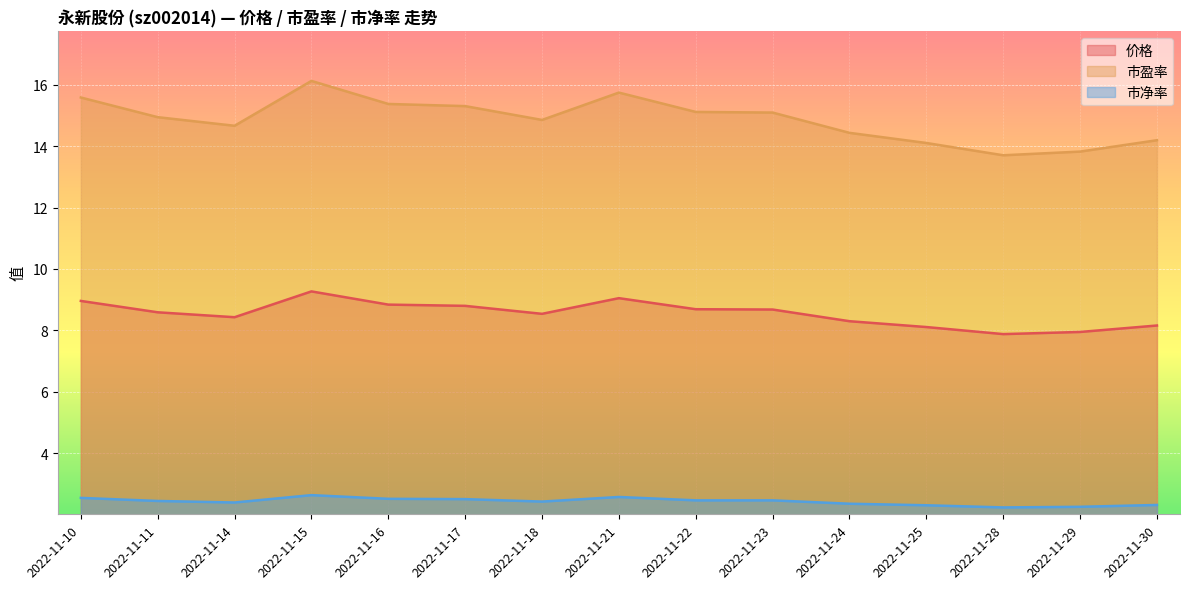

Reading left to right, list all the values displayed in this chart.

价格: 2022-11-10=9.0	2022-11-11=8.6	2022-11-14=8.4	2022-11-15=9.3	2022-11-16=8.8	2022-11-17=8.8	2022-11-18=8.5	2022-11-21=9.1	2022-11-22=8.7	2022-11-23=8.7	2022-11-24=8.3	2022-11-25=8.1	2022-11-28=7.9	2022-11-29=8.0	2022-11-30=8.2
市盈率: 2022-11-10=15.6	2022-11-11=14.9	2022-11-14=14.7	2022-11-15=16.1	2022-11-16=15.4	2022-11-17=15.3	2022-11-18=14.8	2022-11-21=15.7	2022-11-22=15.1	2022-11-23=15.1	2022-11-24=14.4	2022-11-25=14.1	2022-11-28=13.7	2022-11-29=13.8	2022-11-30=14.2
市净率: 2022-11-10=2.5	2022-11-11=2.5	2022-11-14=2.4	2022-11-15=2.6	2022-11-16=2.5	2022-11-17=2.5	2022-11-18=2.4	2022-11-21=2.6	2022-11-22=2.5	2022-11-23=2.5	2022-11-24=2.4	2022-11-25=2.3	2022-11-28=2.2	2022-11-29=2.3	2022-11-30=2.3